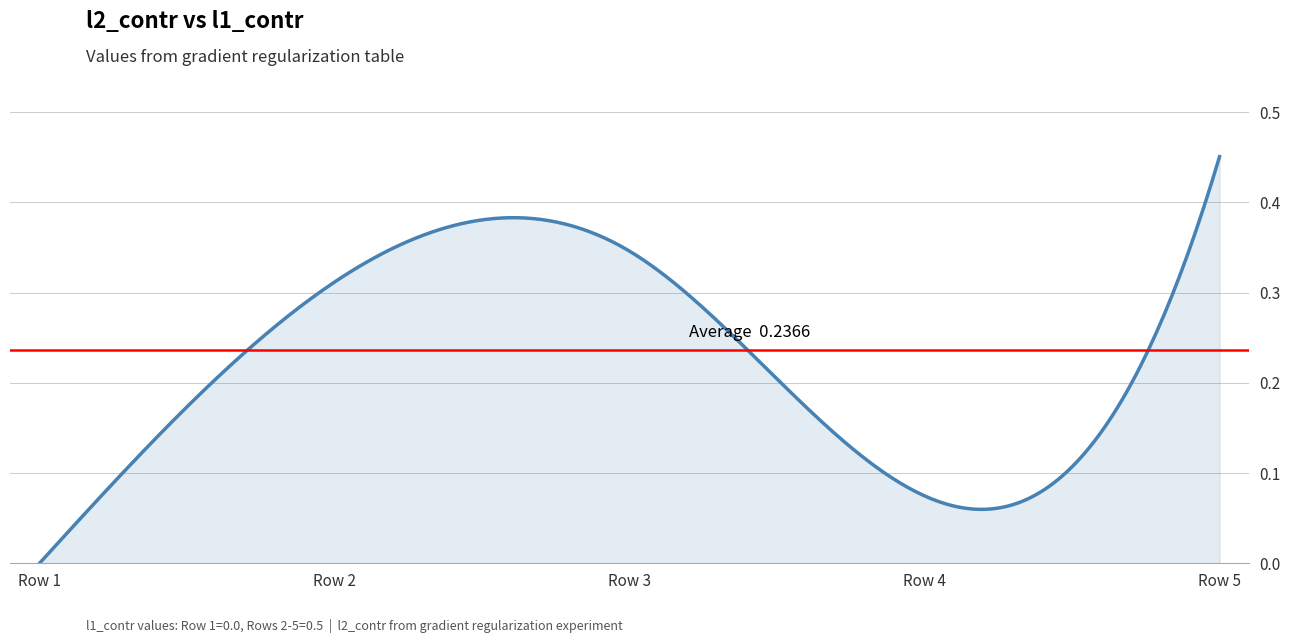

Does the chart display data point markers on the line(s)?

No